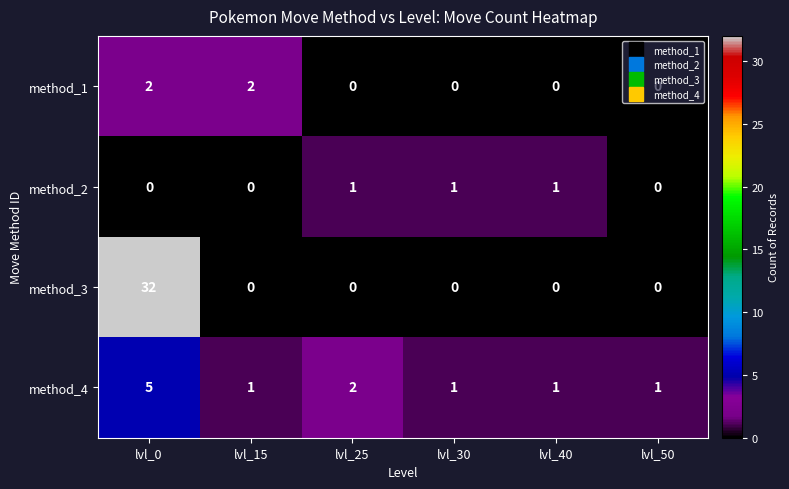

At which category is the sum across all series the highest?

lvl_0